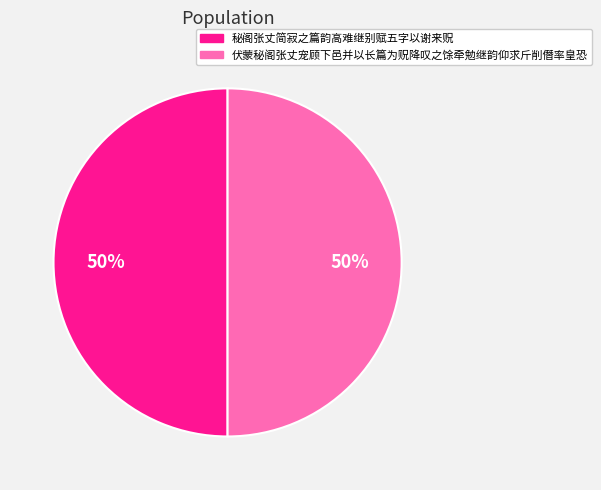

How many slices are in this pie chart?

2